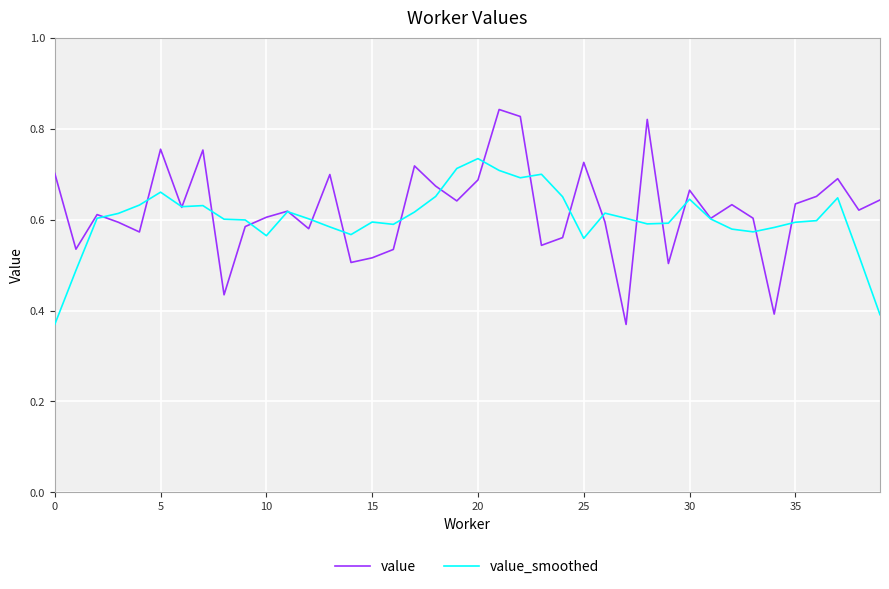

List the series in order of their peak value, highest first.

value, value_smoothed